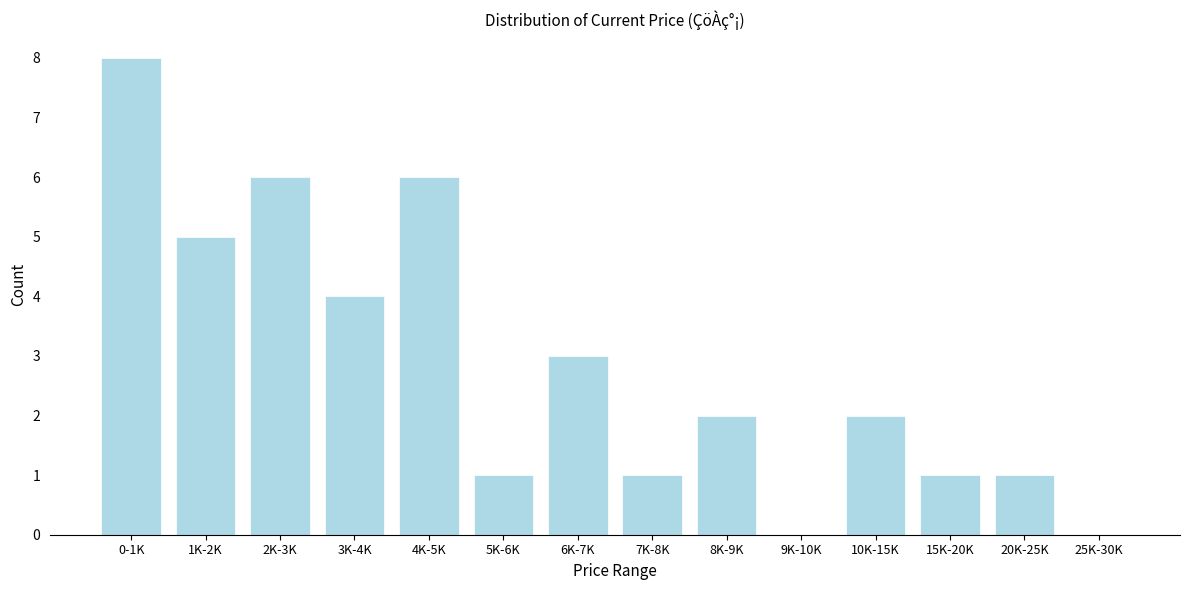

Which has a higher value, 3K-4K or 5K-6K?

3K-4K